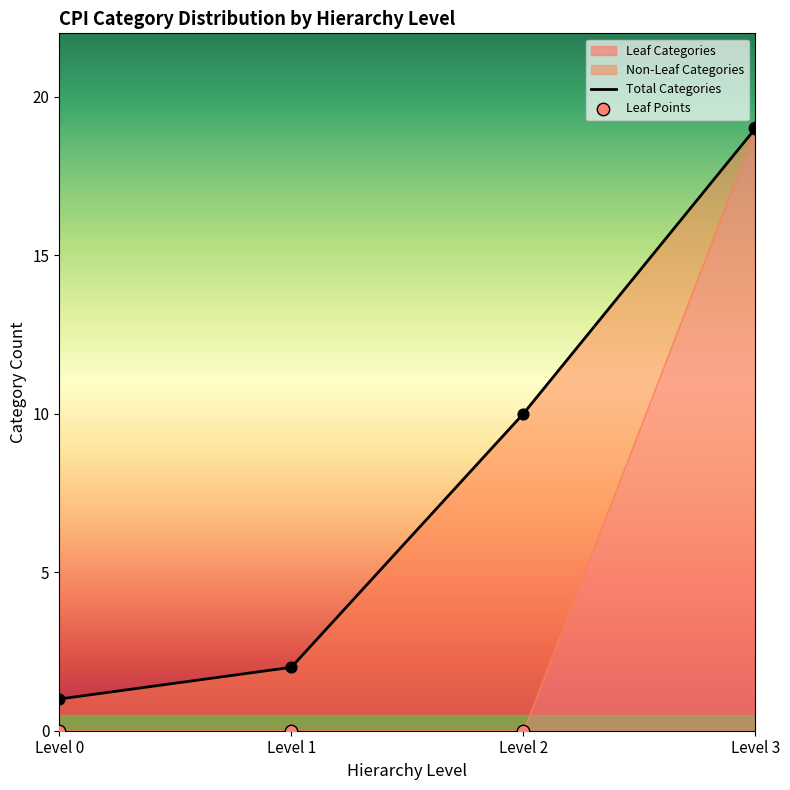

Between Level 3 and Level 0, which is larger?

Level 3